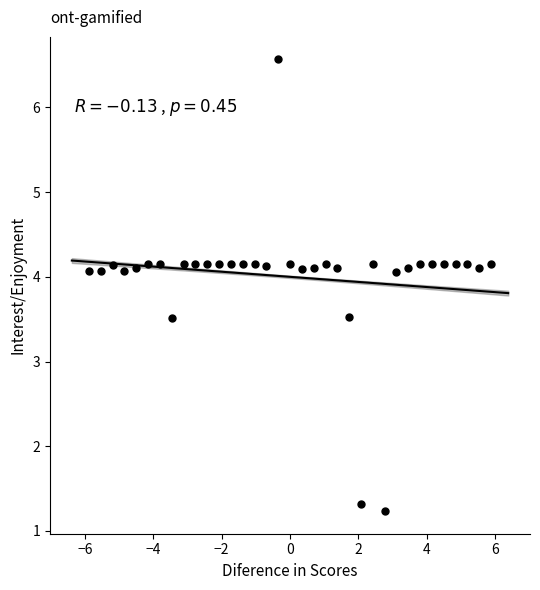

What is the range of X values (max minus min)?

11.8